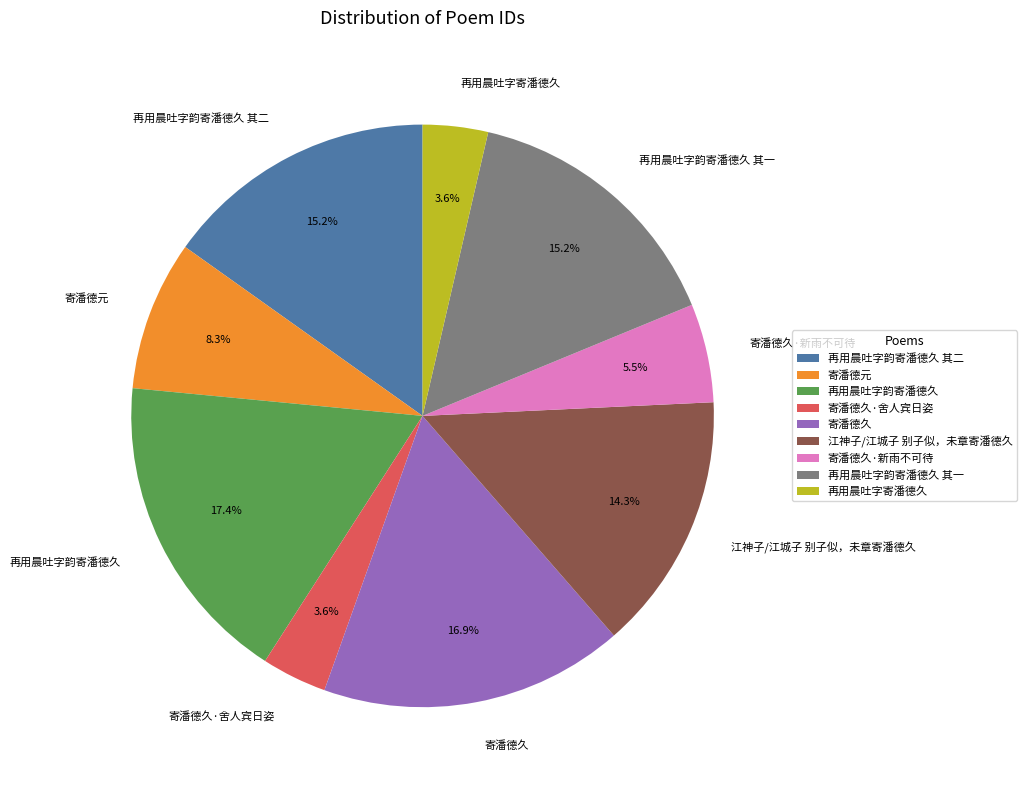

Is there any slice that represents more than half of the pie?

No